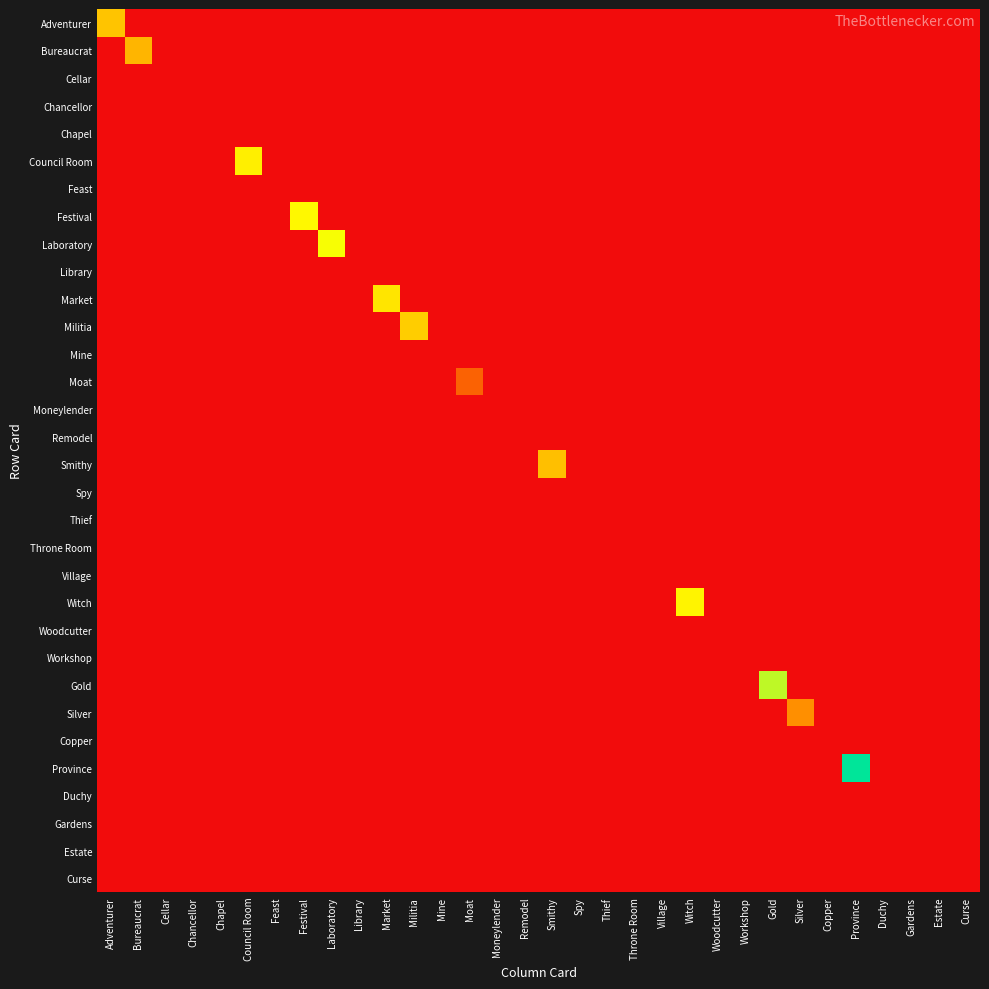

At which category does the chart reach its minimum across all series?

Bureaucrat